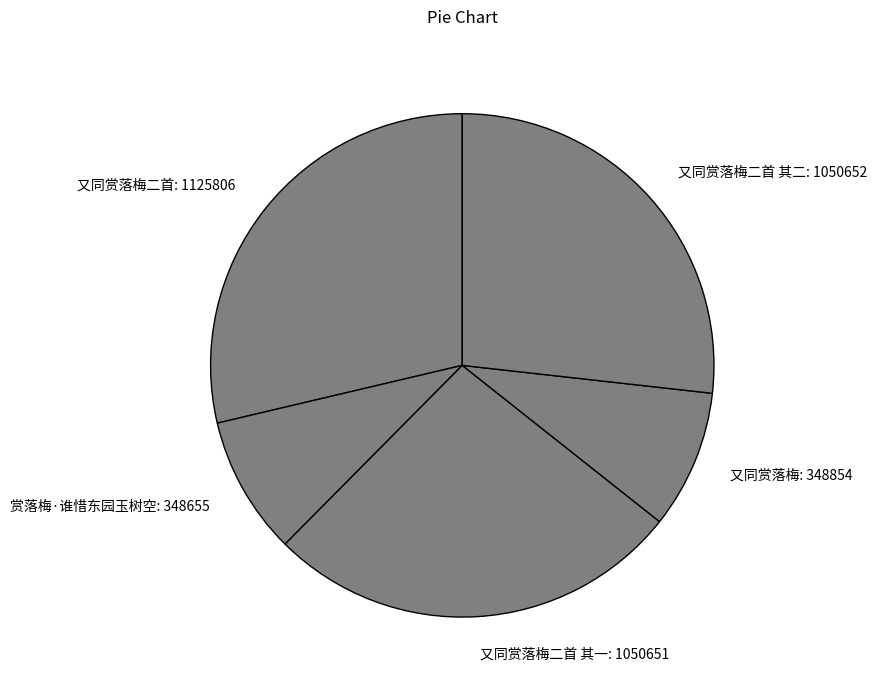

Which slice is the largest?

又同赏落梅二首: 1125806